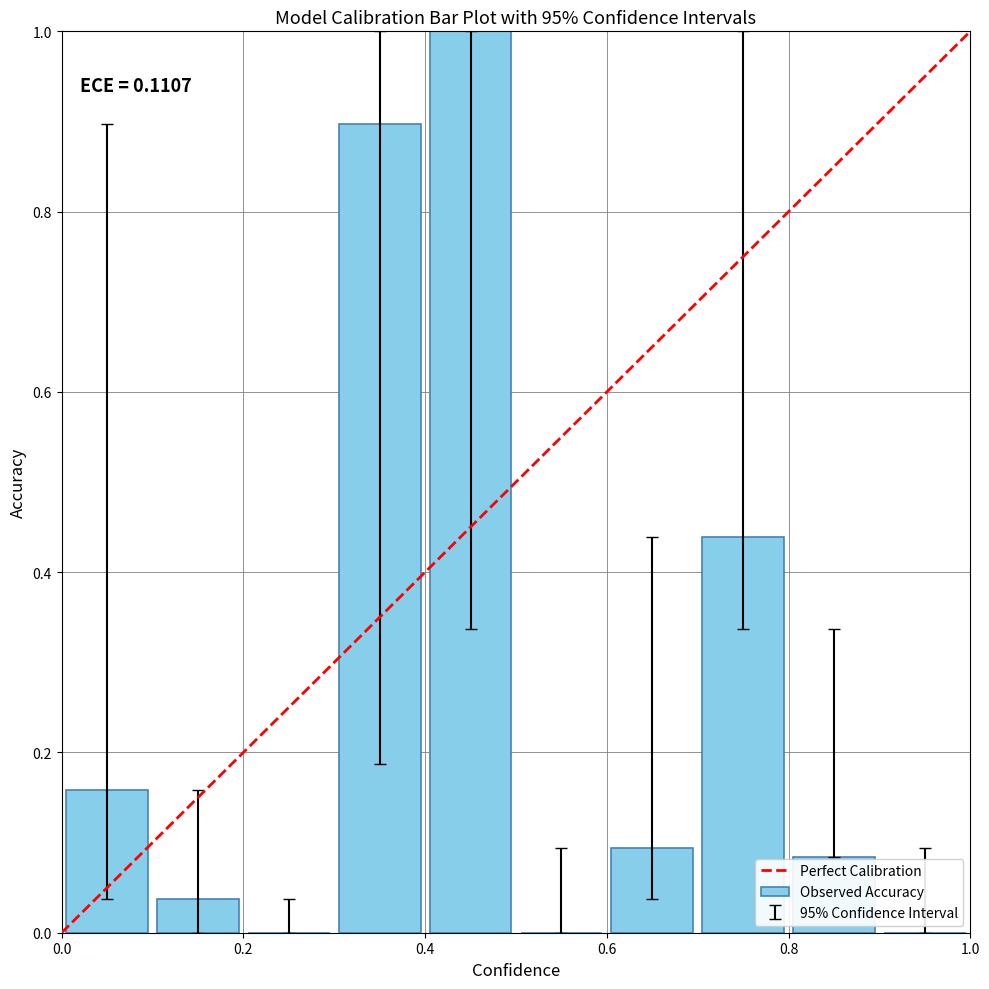

What is the sum of all values?

2.7